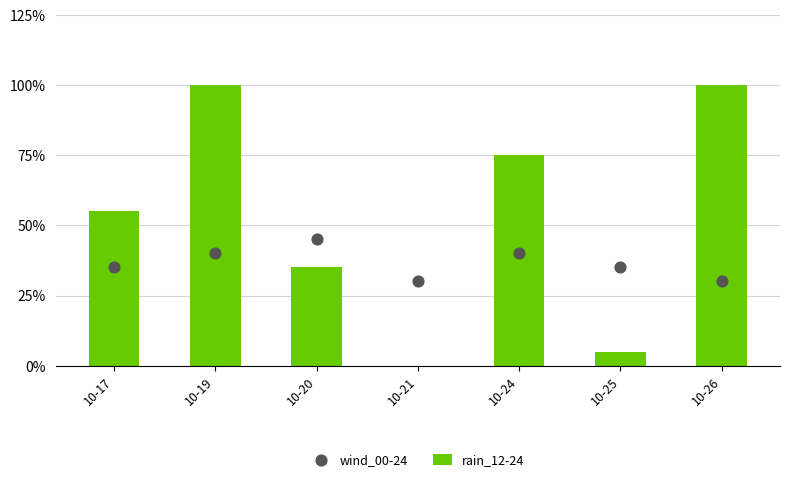

What is the total value across all series at 10-25?

40